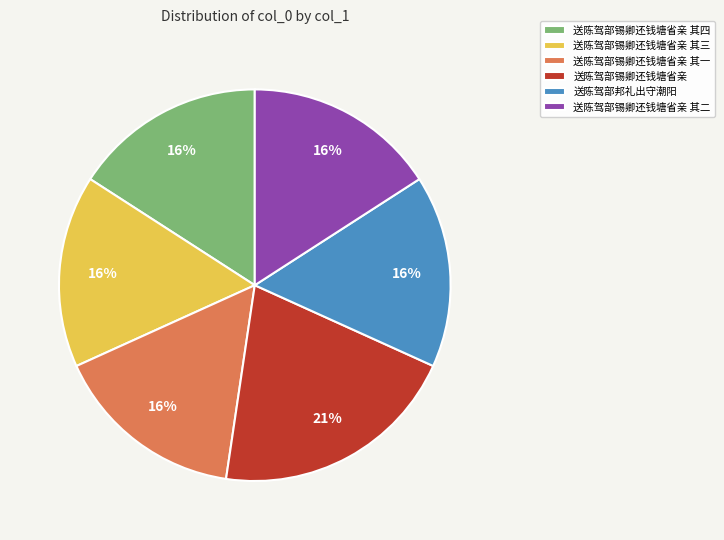

To the nearest percent, what percentage of the pie is 送陈驾部锡卿还钱塘省亲?

21%